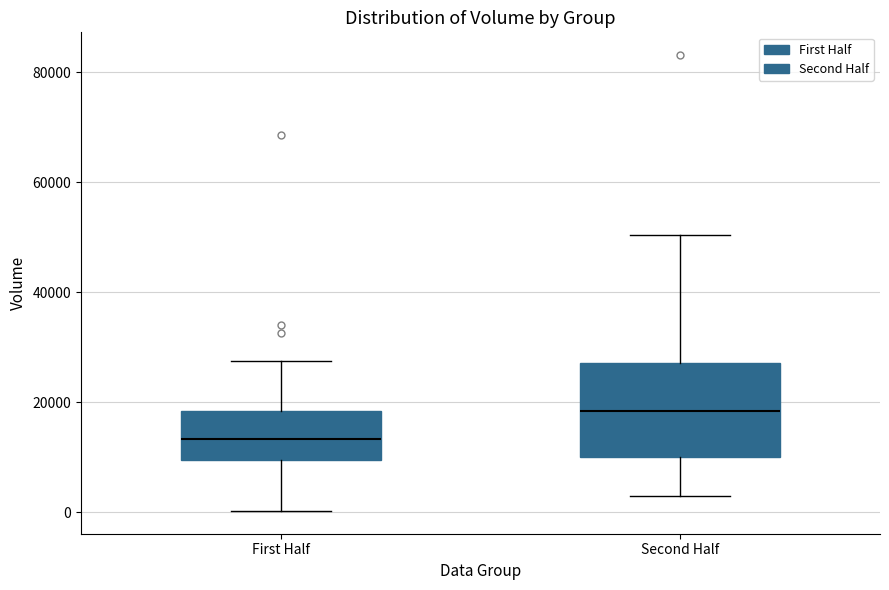

Which box's median line is the lowest?

First Half